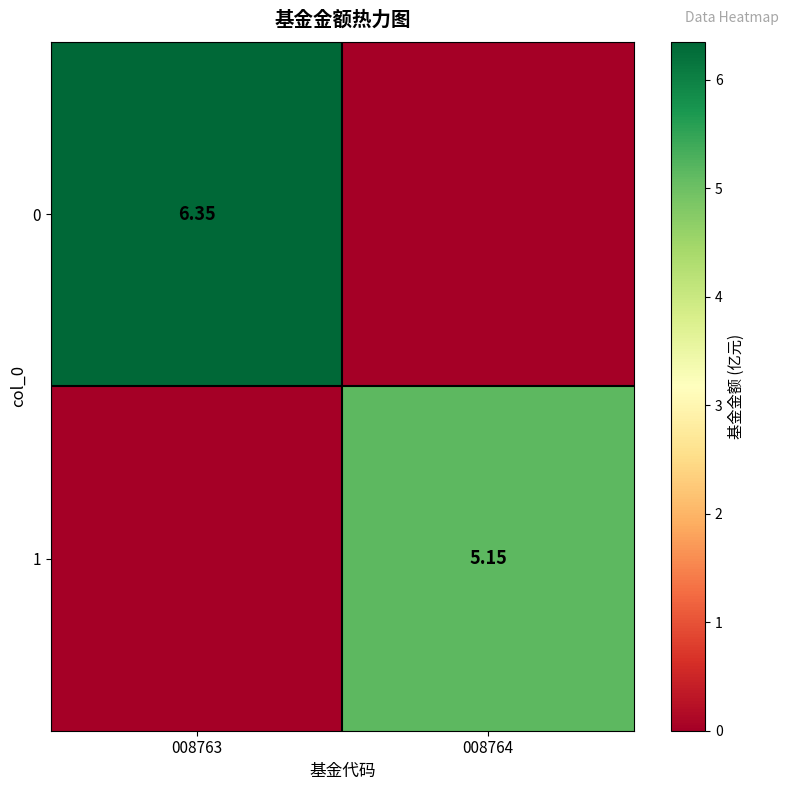

Is the value of 1 at 008764 greater than the value of 0 at 008763?

No